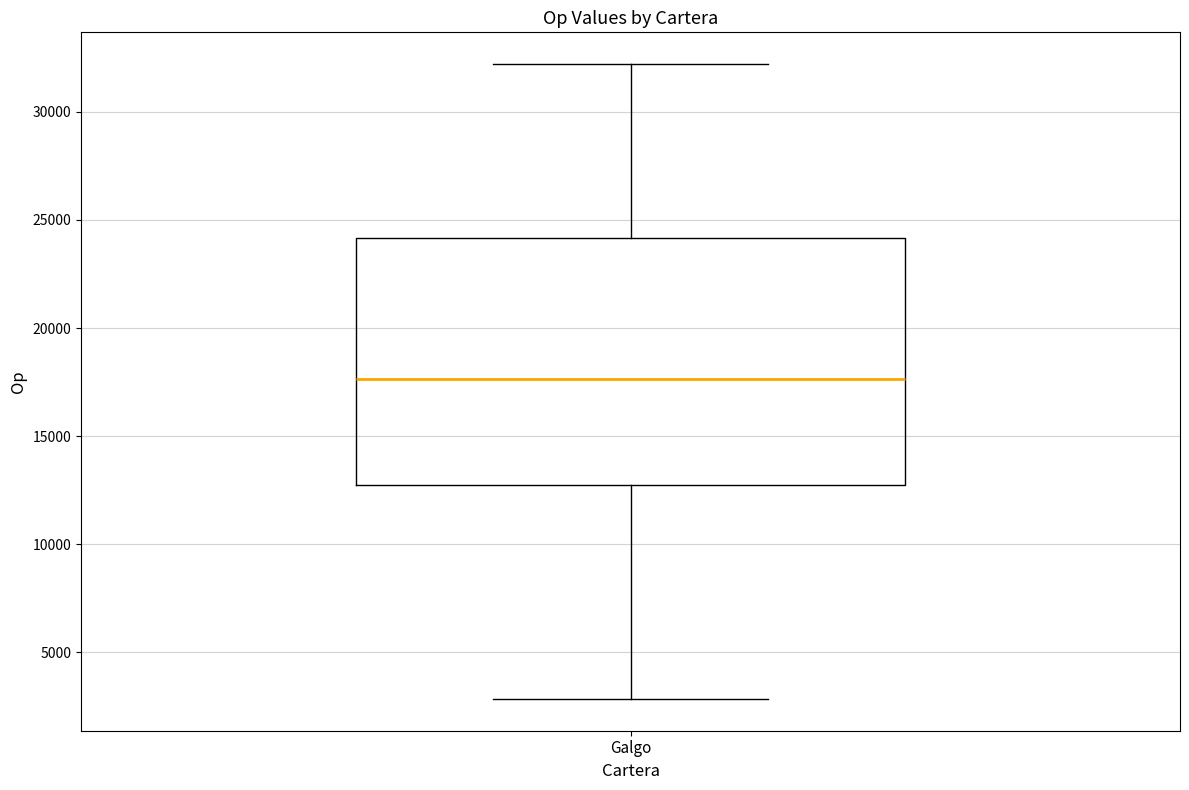

Transcribe this box plot: give where the median line is, the range the box spans, and where the two whiskers end, as read against the y-axis. The values are not printed on the chart, so give them approximately, as read against the axis.

median 17500, box 12500 to 24000, whiskers 3000 to 32000